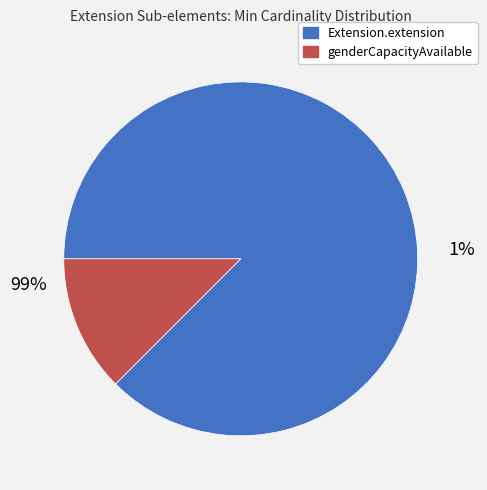

What percentage is NOT represented by Extension.extension?

12.5%